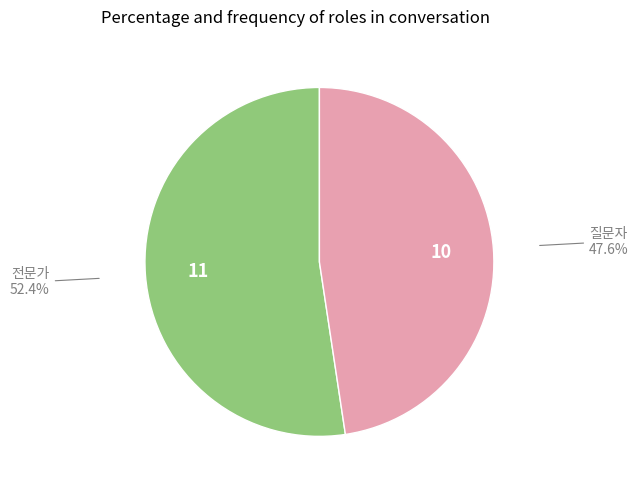

Does any single category account for the majority?

Yes